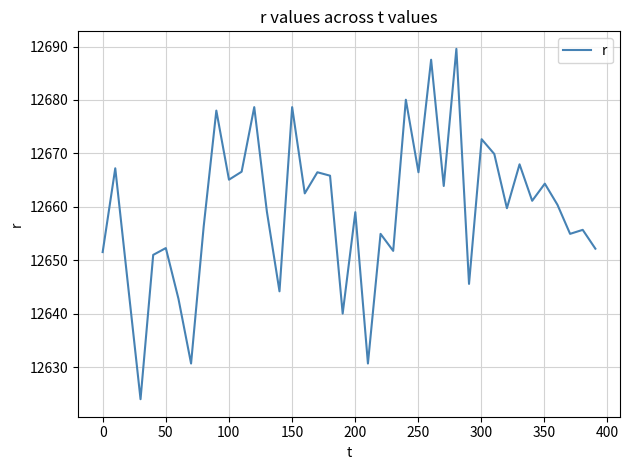

What is the smallest value displayed?

12624.0